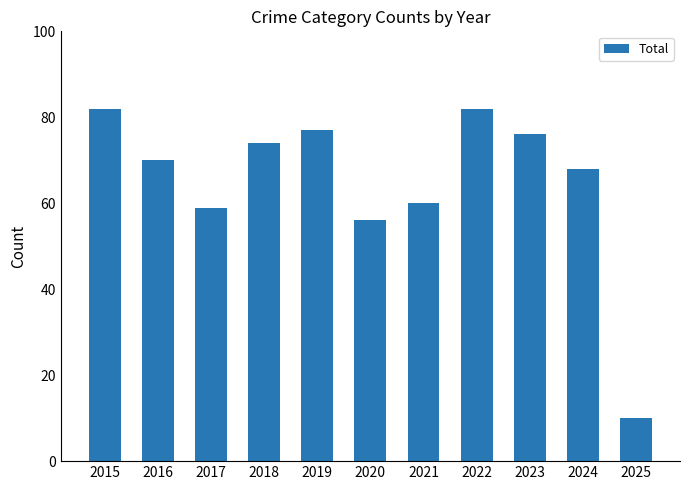

Reading right to left, what are all the values shown in this chart?

2025=10	2024=68	2023=76	2022=82	2021=60	2020=56	2019=77	2018=74	2017=59	2016=70	2015=82